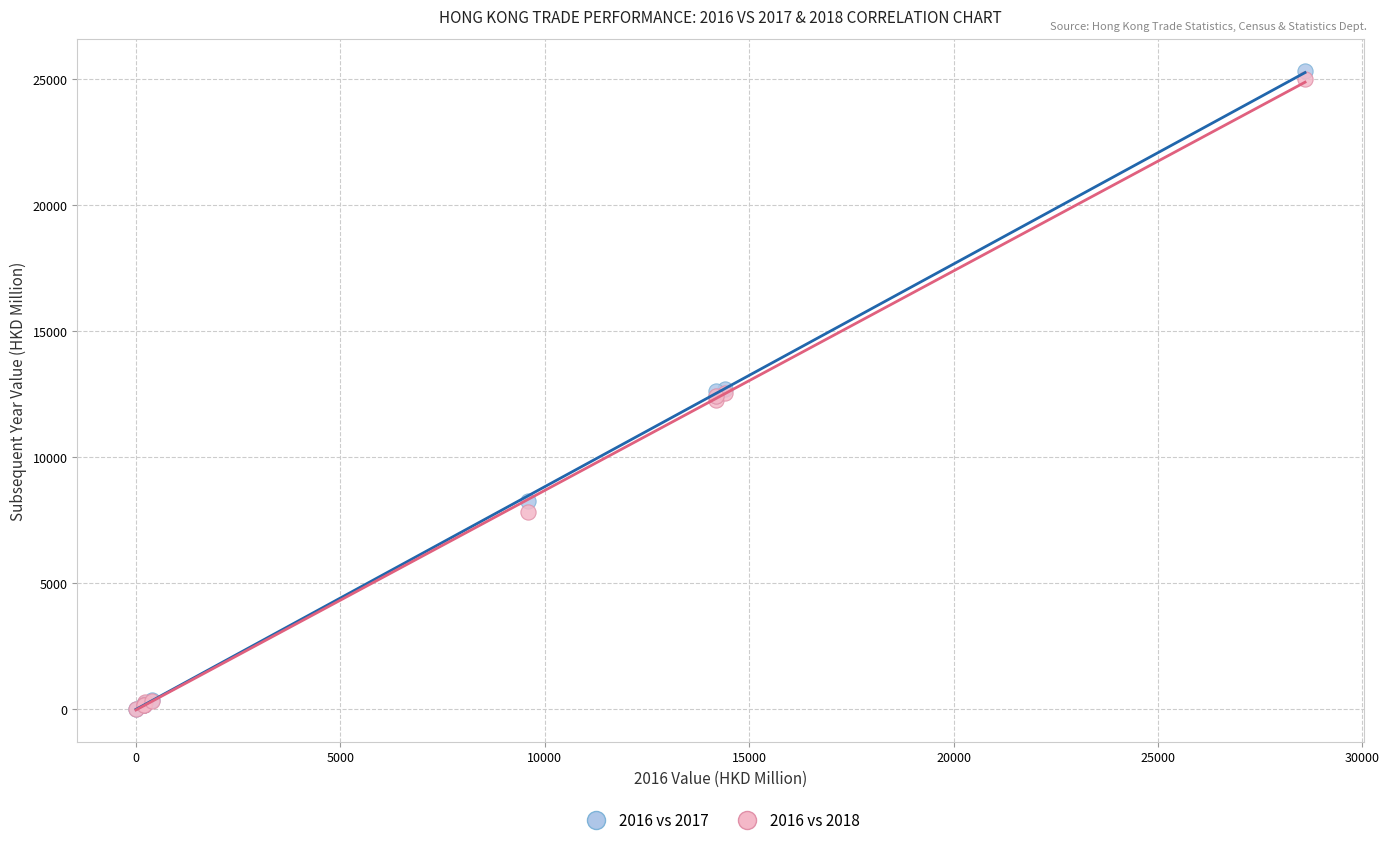

Which series reaches the maximum Y coordinate?

2016 vs 2017